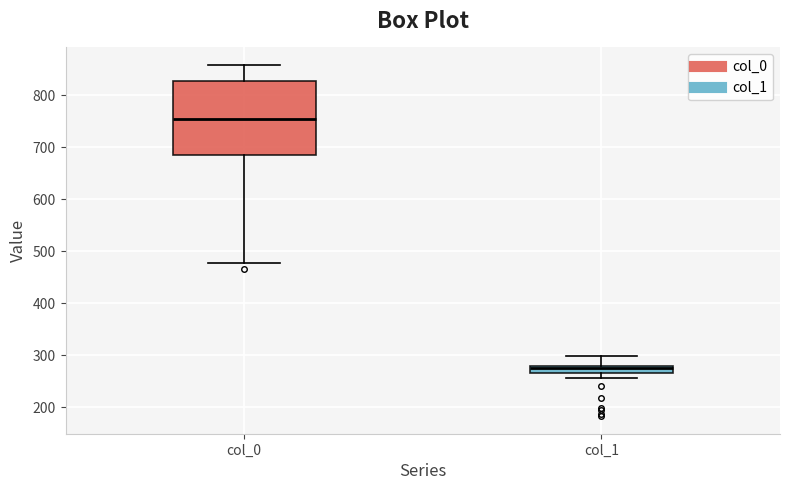

Where is the lower edge of the box for col_1 on the y-axis? The values are not printed on the chart, so give them approximately, as read against the axis.

270